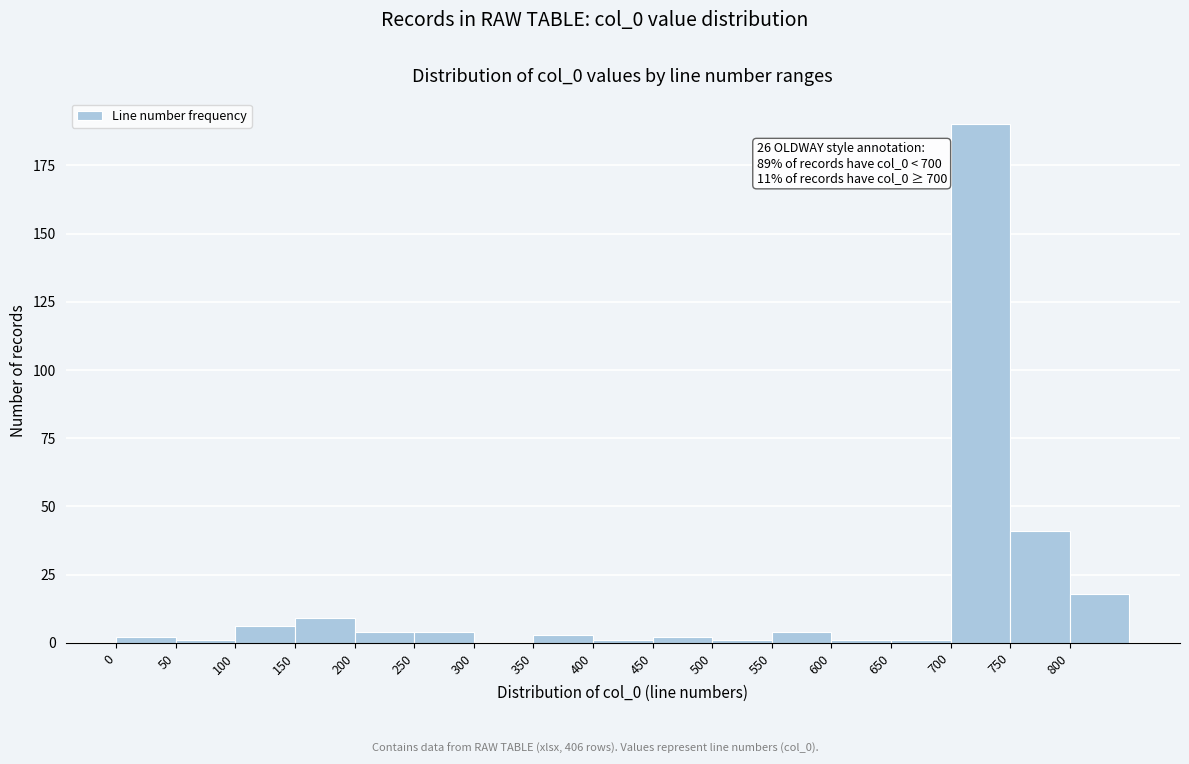

Over which range of the x-axis is the bar tallest?

700 to 750